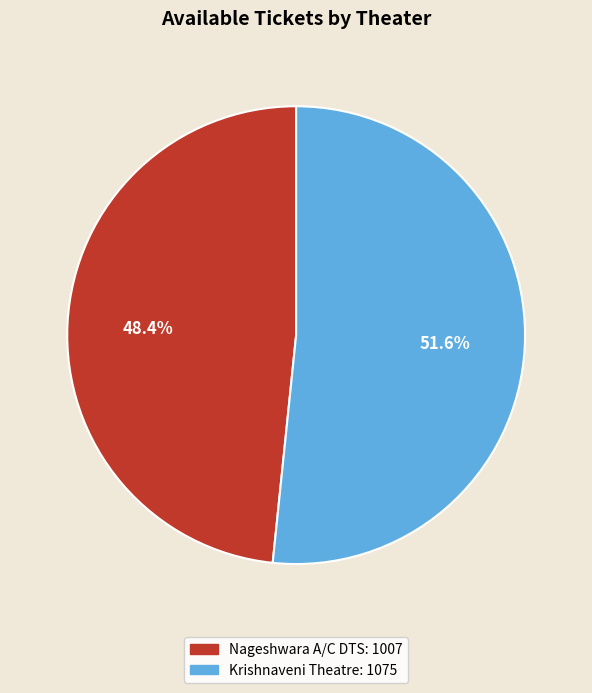

Is there any slice that represents more than half of the pie?

Yes